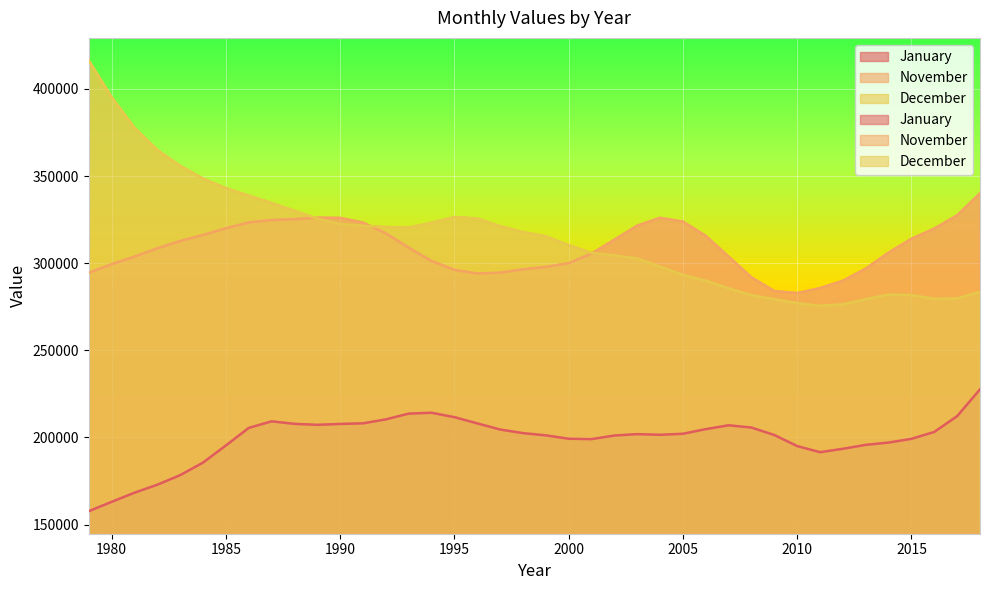

Which series has the widest spread of values?

December